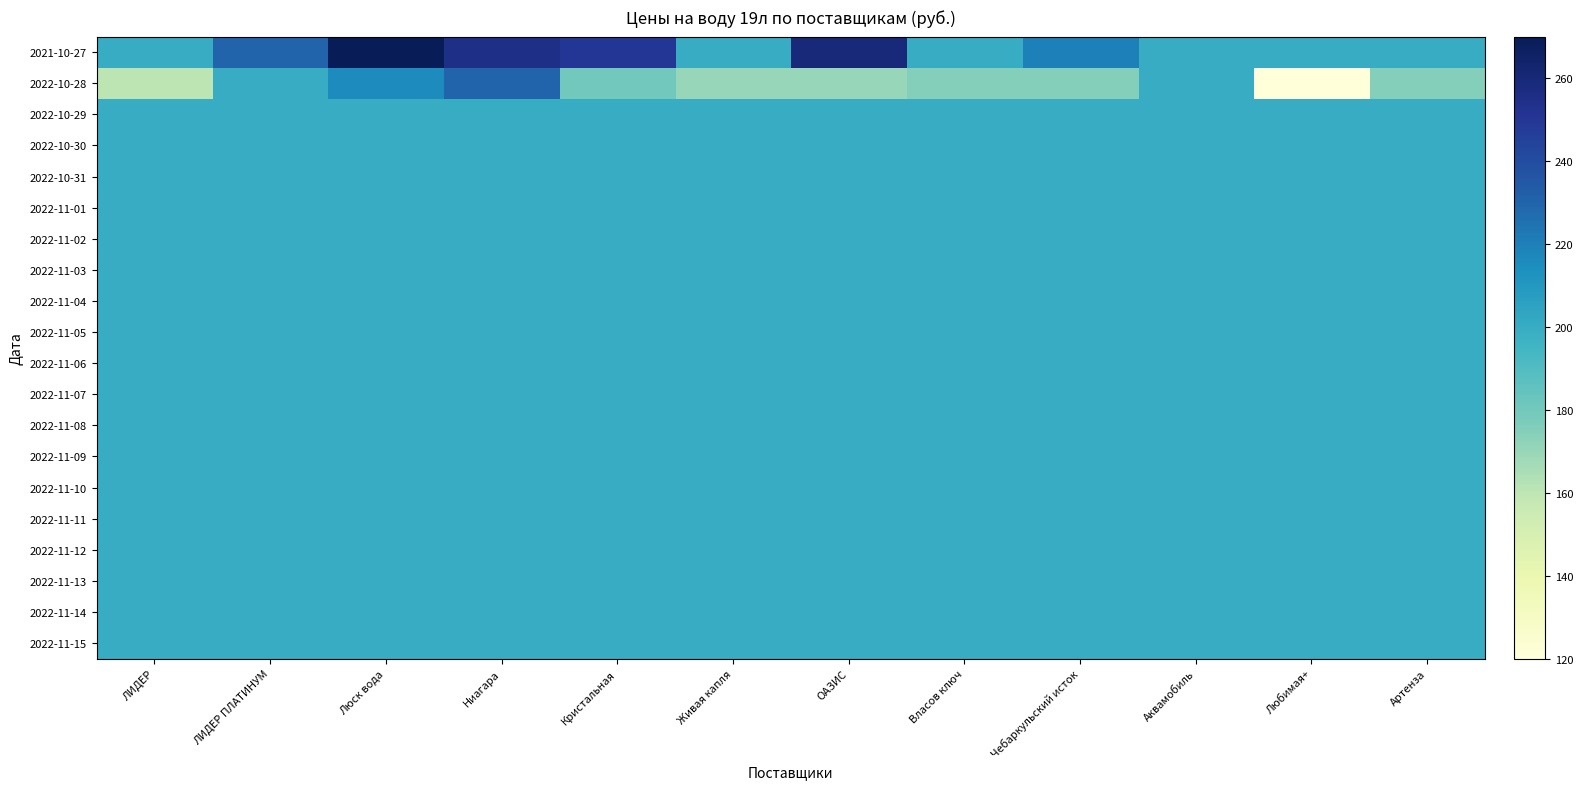

Reading right to left, what are all the values shown in this chart?

2021-10-27: Артенза=200	Любимая+=200	Аквамобиль=200	Чебаркульский исток=220	Власов ключ=200	ОАЗИС=260	Живая капля=200	Кристальная=250	Ниагара=255	Люск вода=270	ЛИДЕР ПЛАТИНУМ=230	ЛИДЕР=200
2022-10-28: Артенза=175	Любимая+=120	Аквамобиль=200	Чебаркульский исток=175	Власов ключ=175	ОАЗИС=170	Живая капля=170	Кристальная=180	Ниагара=230	Люск вода=216	ЛИДЕР ПЛАТИНУМ=200	ЛИДЕР=160
2022-10-29: Артенза=200	Любимая+=200	Аквамобиль=200	Чебаркульский исток=200	Власов ключ=200	ОАЗИС=200	Живая капля=200	Кристальная=200	Ниагара=200	Люск вода=200	ЛИДЕР ПЛАТИНУМ=200	ЛИДЕР=200
2022-10-30: Артенза=200	Любимая+=200	Аквамобиль=200	Чебаркульский исток=200	Власов ключ=200	ОАЗИС=200	Живая капля=200	Кристальная=200	Ниагара=200	Люск вода=200	ЛИДЕР ПЛАТИНУМ=200	ЛИДЕР=200
2022-10-31: Артенза=200	Любимая+=200	Аквамобиль=200	Чебаркульский исток=200	Власов ключ=200	ОАЗИС=200	Живая капля=200	Кристальная=200	Ниагара=200	Люск вода=200	ЛИДЕР ПЛАТИНУМ=200	ЛИДЕР=200
2022-11-01: Артенза=200	Любимая+=200	Аквамобиль=200	Чебаркульский исток=200	Власов ключ=200	ОАЗИС=200	Живая капля=200	Кристальная=200	Ниагара=200	Люск вода=200	ЛИДЕР ПЛАТИНУМ=200	ЛИДЕР=200
2022-11-02: Артенза=200	Любимая+=200	Аквамобиль=200	Чебаркульский исток=200	Власов ключ=200	ОАЗИС=200	Живая капля=200	Кристальная=200	Ниагара=200	Люск вода=200	ЛИДЕР ПЛАТИНУМ=200	ЛИДЕР=200
2022-11-03: Артенза=200	Любимая+=200	Аквамобиль=200	Чебаркульский исток=200	Власов ключ=200	ОАЗИС=200	Живая капля=200	Кристальная=200	Ниагара=200	Люск вода=200	ЛИДЕР ПЛАТИНУМ=200	ЛИДЕР=200
2022-11-04: Артенза=200	Любимая+=200	Аквамобиль=200	Чебаркульский исток=200	Власов ключ=200	ОАЗИС=200	Живая капля=200	Кристальная=200	Ниагара=200	Люск вода=200	ЛИДЕР ПЛАТИНУМ=200	ЛИДЕР=200
2022-11-05: Артенза=200	Любимая+=200	Аквамобиль=200	Чебаркульский исток=200	Власов ключ=200	ОАЗИС=200	Живая капля=200	Кристальная=200	Ниагара=200	Люск вода=200	ЛИДЕР ПЛАТИНУМ=200	ЛИДЕР=200
2022-11-06: Артенза=200	Любимая+=200	Аквамобиль=200	Чебаркульский исток=200	Власов ключ=200	ОАЗИС=200	Живая капля=200	Кристальная=200	Ниагара=200	Люск вода=200	ЛИДЕР ПЛАТИНУМ=200	ЛИДЕР=200
2022-11-07: Артенза=200	Любимая+=200	Аквамобиль=200	Чебаркульский исток=200	Власов ключ=200	ОАЗИС=200	Живая капля=200	Кристальная=200	Ниагара=200	Люск вода=200	ЛИДЕР ПЛАТИНУМ=200	ЛИДЕР=200
2022-11-08: Артенза=200	Любимая+=200	Аквамобиль=200	Чебаркульский исток=200	Власов ключ=200	ОАЗИС=200	Живая капля=200	Кристальная=200	Ниагара=200	Люск вода=200	ЛИДЕР ПЛАТИНУМ=200	ЛИДЕР=200
2022-11-09: Артенза=200	Любимая+=200	Аквамобиль=200	Чебаркульский исток=200	Власов ключ=200	ОАЗИС=200	Живая капля=200	Кристальная=200	Ниагара=200	Люск вода=200	ЛИДЕР ПЛАТИНУМ=200	ЛИДЕР=200
2022-11-10: Артенза=200	Любимая+=200	Аквамобиль=200	Чебаркульский исток=200	Власов ключ=200	ОАЗИС=200	Живая капля=200	Кристальная=200	Ниагара=200	Люск вода=200	ЛИДЕР ПЛАТИНУМ=200	ЛИДЕР=200
2022-11-11: Артенза=200	Любимая+=200	Аквамобиль=200	Чебаркульский исток=200	Власов ключ=200	ОАЗИС=200	Живая капля=200	Кристальная=200	Ниагара=200	Люск вода=200	ЛИДЕР ПЛАТИНУМ=200	ЛИДЕР=200
2022-11-12: Артенза=200	Любимая+=200	Аквамобиль=200	Чебаркульский исток=200	Власов ключ=200	ОАЗИС=200	Живая капля=200	Кристальная=200	Ниагара=200	Люск вода=200	ЛИДЕР ПЛАТИНУМ=200	ЛИДЕР=200
2022-11-13: Артенза=200	Любимая+=200	Аквамобиль=200	Чебаркульский исток=200	Власов ключ=200	ОАЗИС=200	Живая капля=200	Кристальная=200	Ниагара=200	Люск вода=200	ЛИДЕР ПЛАТИНУМ=200	ЛИДЕР=200
2022-11-14: Артенза=200	Любимая+=200	Аквамобиль=200	Чебаркульский исток=200	Власов ключ=200	ОАЗИС=200	Живая капля=200	Кристальная=200	Ниагара=200	Люск вода=200	ЛИДЕР ПЛАТИНУМ=200	ЛИДЕР=200
2022-11-15: Артенза=200	Любимая+=200	Аквамобиль=200	Чебаркульский исток=200	Власов ключ=200	ОАЗИС=200	Живая капля=200	Кристальная=200	Ниагара=200	Люск вода=200	ЛИДЕР ПЛАТИНУМ=200	ЛИДЕР=200